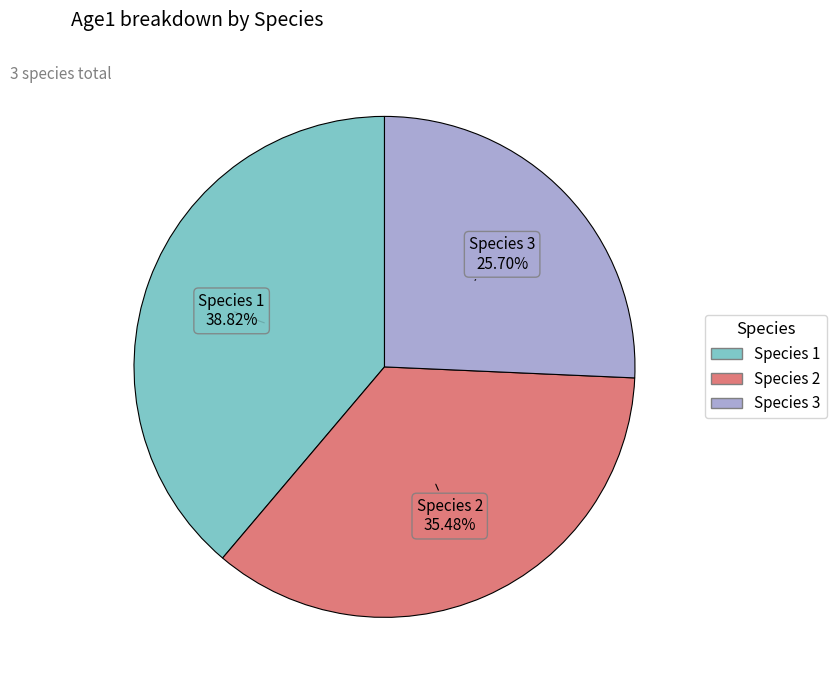

What percentage do Species 1 and Species 2 together represent?

74.3%